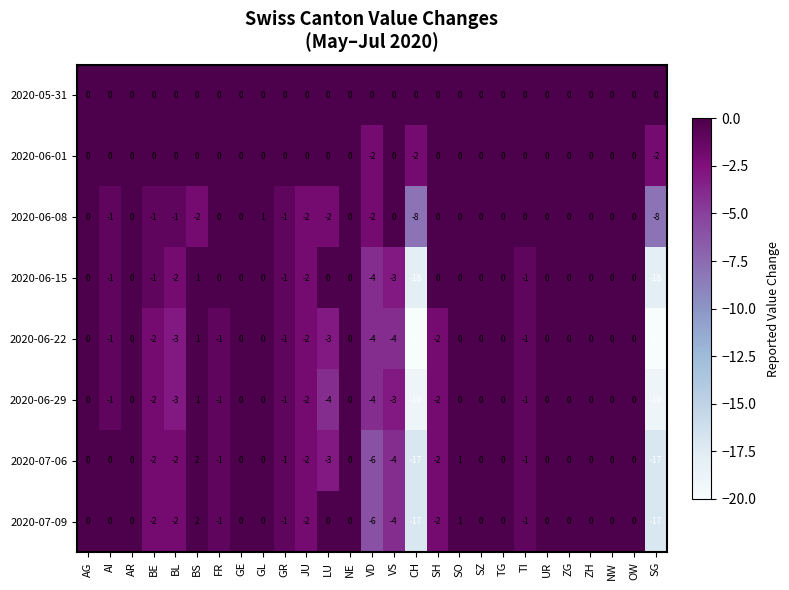

How many data points does each series have?

27